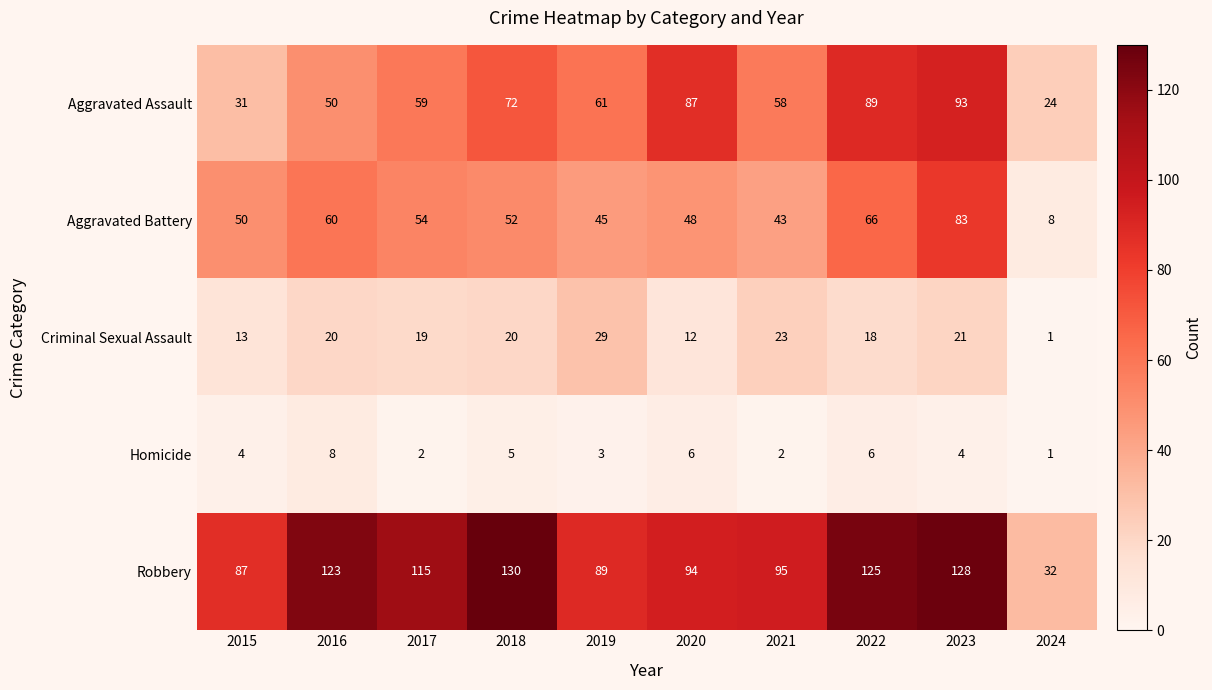

What is the greatest value displayed?

130